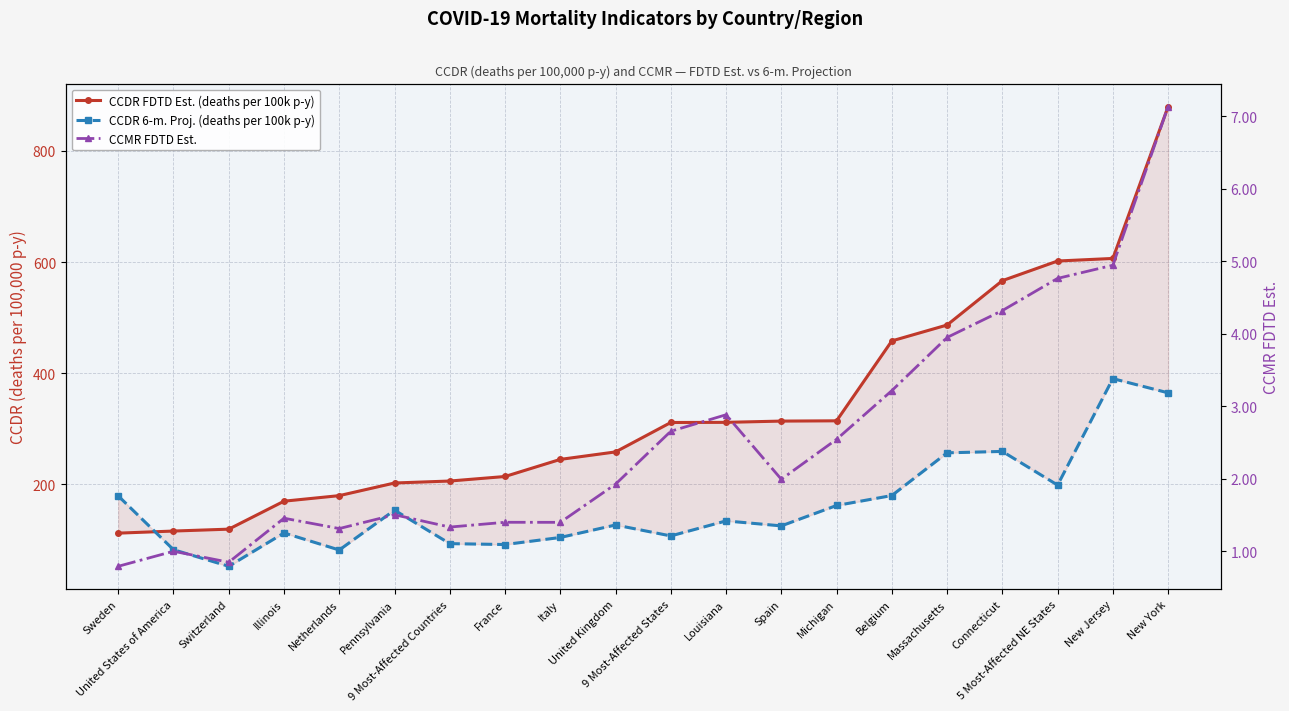

In CCDR 6-m. Proj. (deaths per 100k p-y), how many points are lower than both neighbors (excluding endpoints)?

6